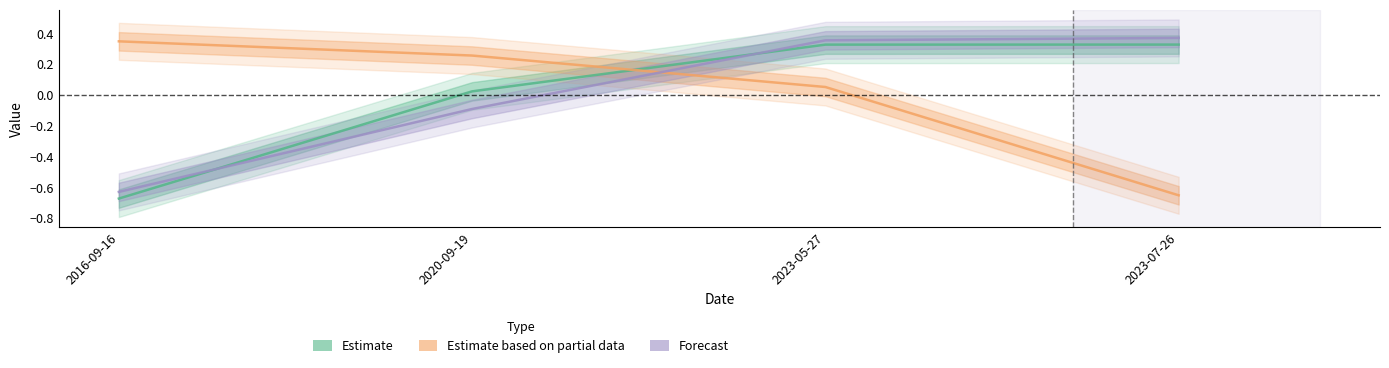

Is this an area chart (filled region under the line)?

No